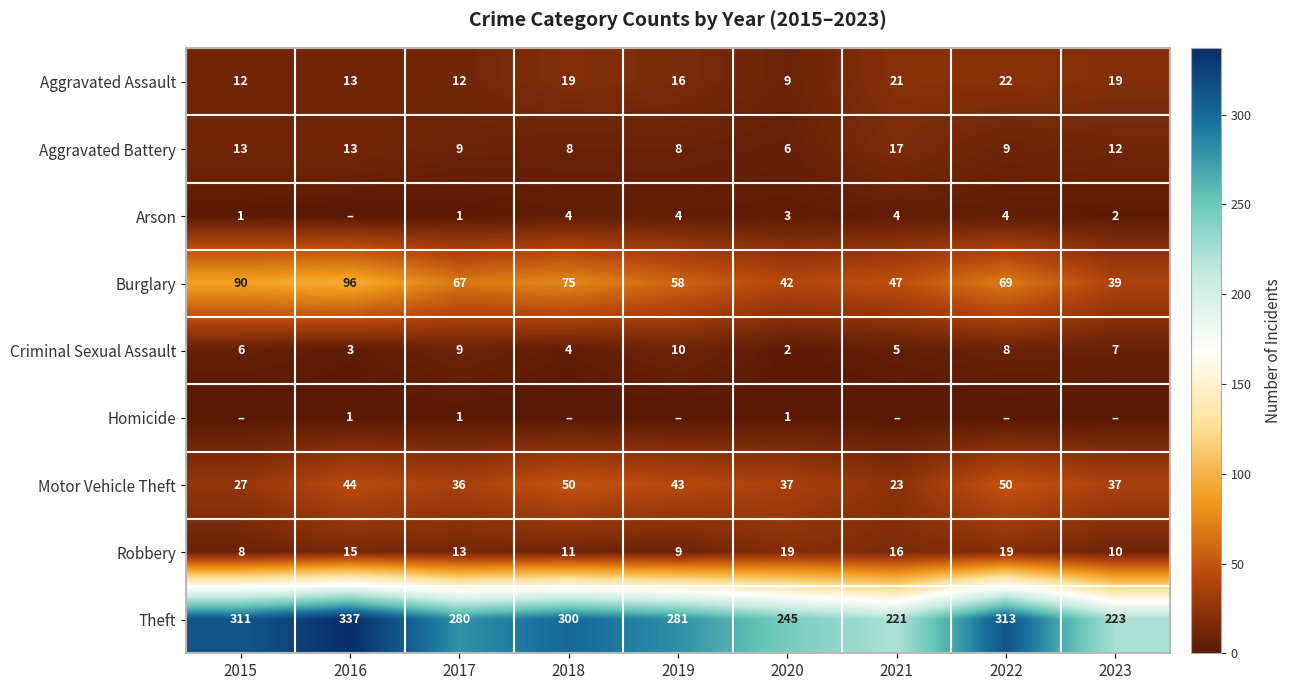

What is the difference between the highest and lowest values at 2016?

337